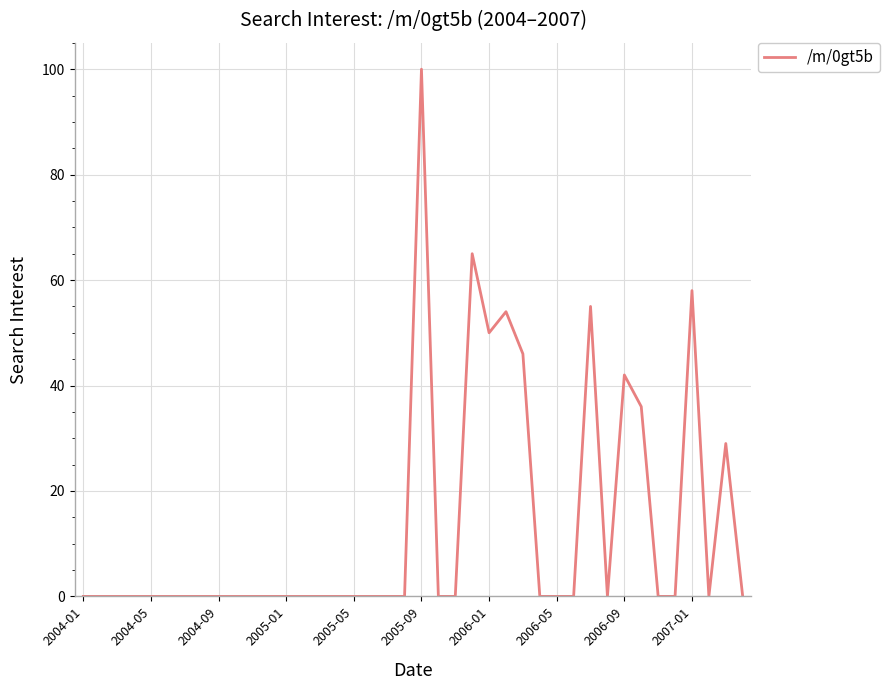

What is the difference between the maximum and minimum values?

100